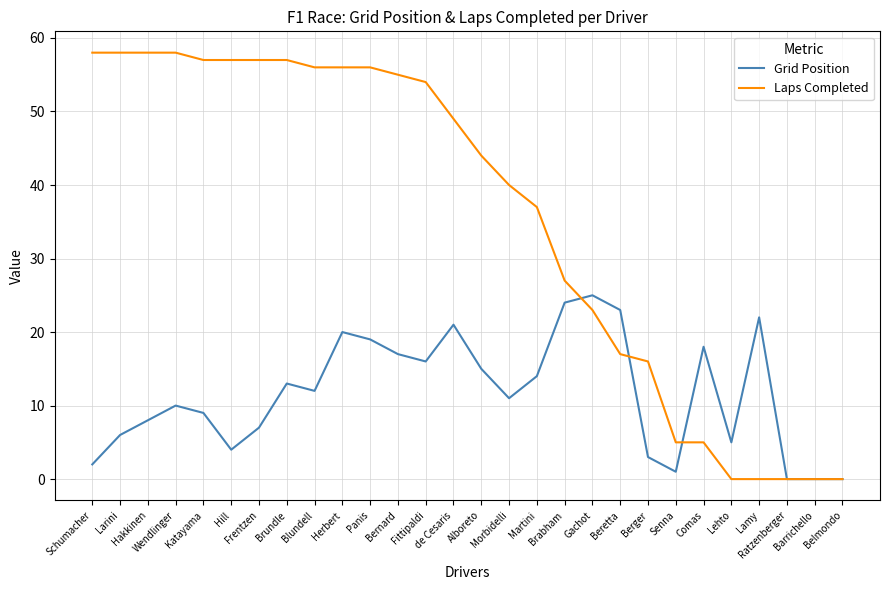

Rank the series by their average value, from lowest to highest.

Grid Position, Laps Completed